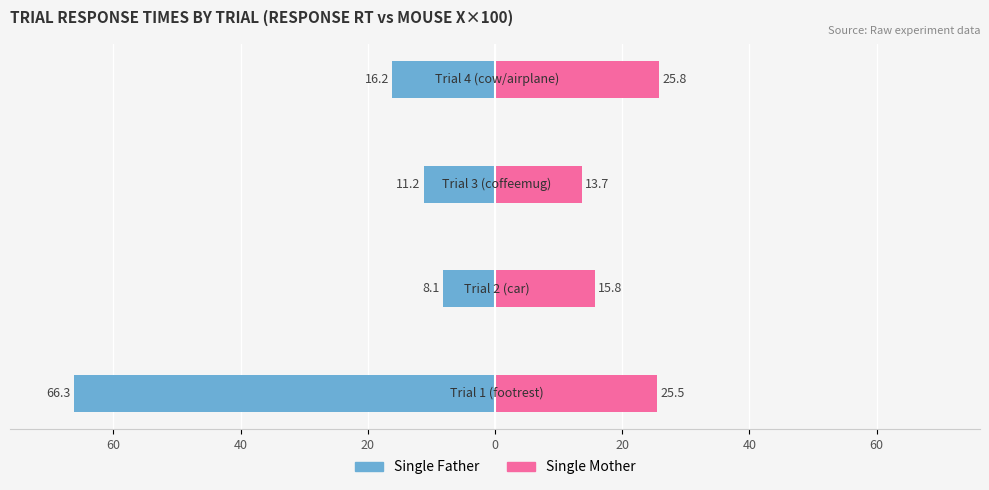

How many series are shown in this chart?

2